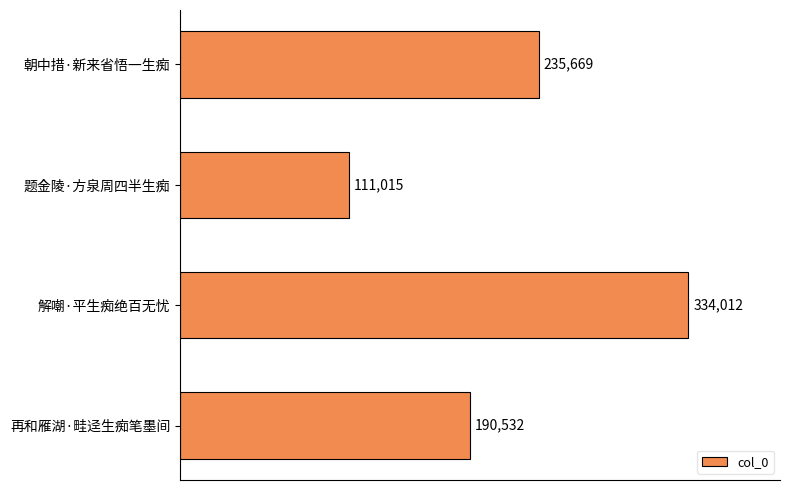

Reading top to bottom, list all the values displayed in this chart.

235669	111015	334012	190532